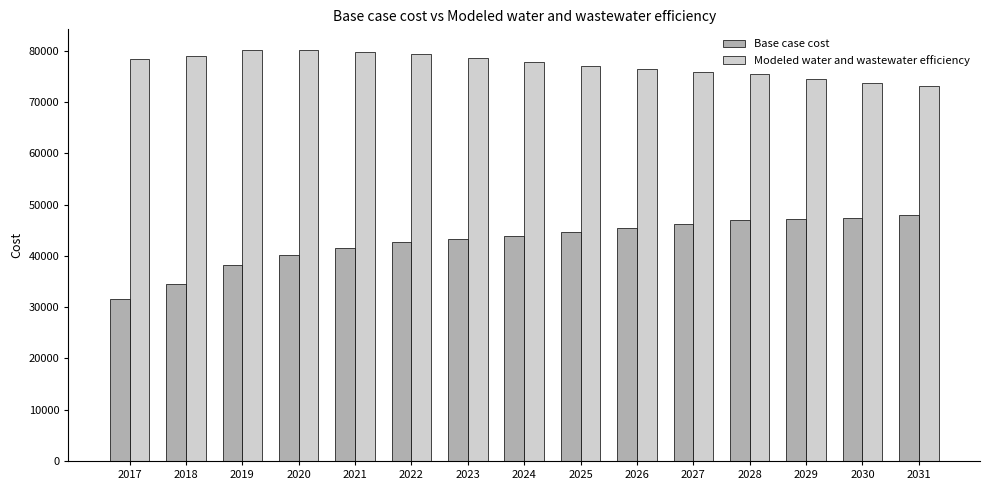

Which series has the widest spread of values?

Base case cost